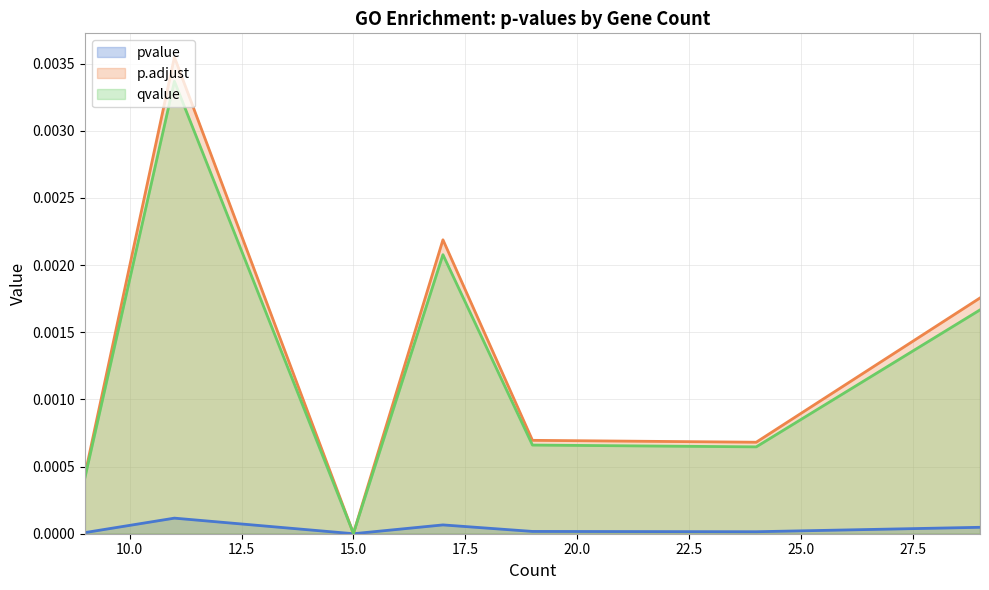

What are all the series names shown in the legend?

pvalue, p.adjust, qvalue